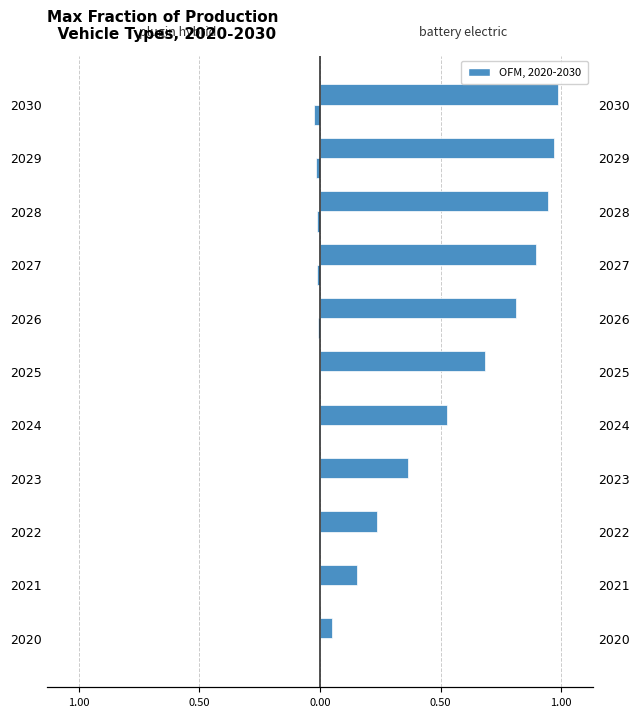

Reading right to left, transcribe all the data shown in this chart.

plugin hybrid vehicle: -0.0	-0.0	-0.0	-0.0	-0.0	-0.0	-0.0	-0.0	-0.0	-0.0	0.0
battery electric vehicle: 1.0	1.0	0.9	0.9	0.8	0.7	0.5	0.4	0.2	0.2	0.1